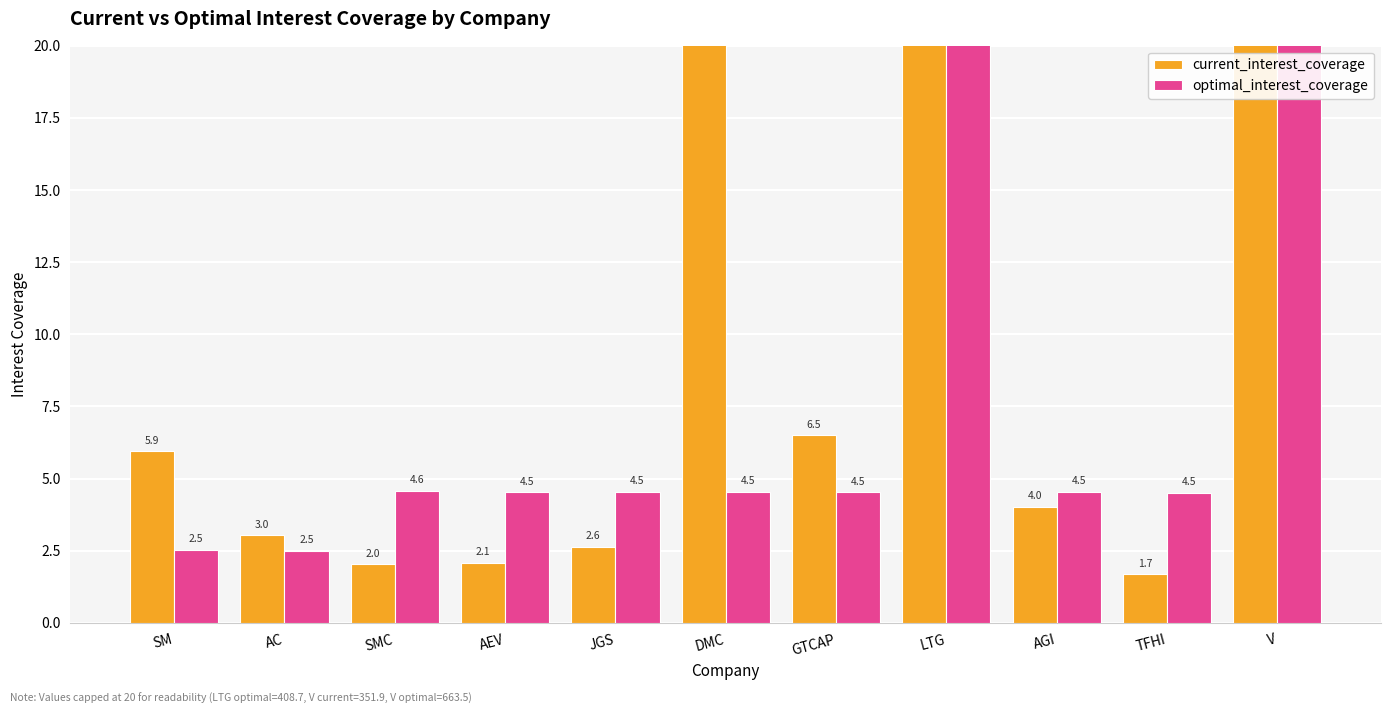

At which label is current_interest_coverage closest to 176?

DMC